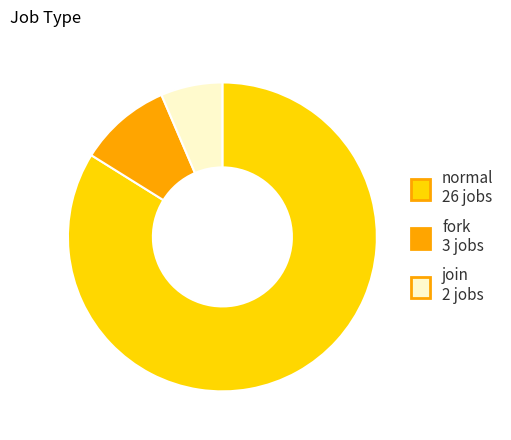

Count the number of slices in the pie.

3